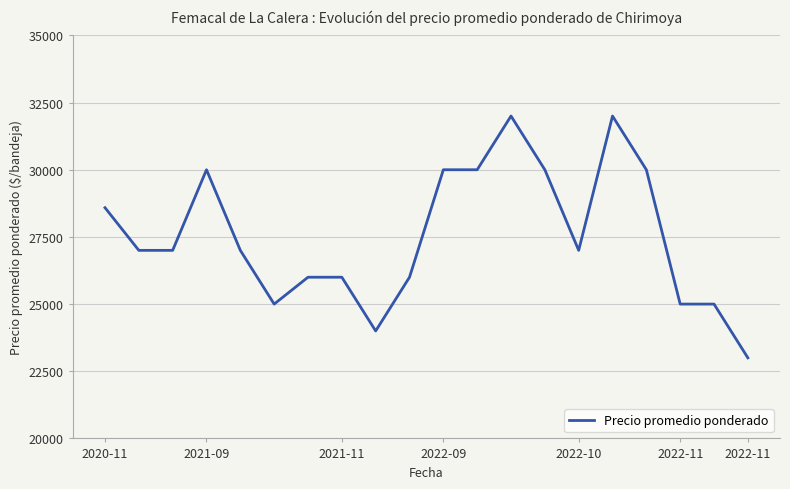

What is the difference between the maximum and minimum values?

9000